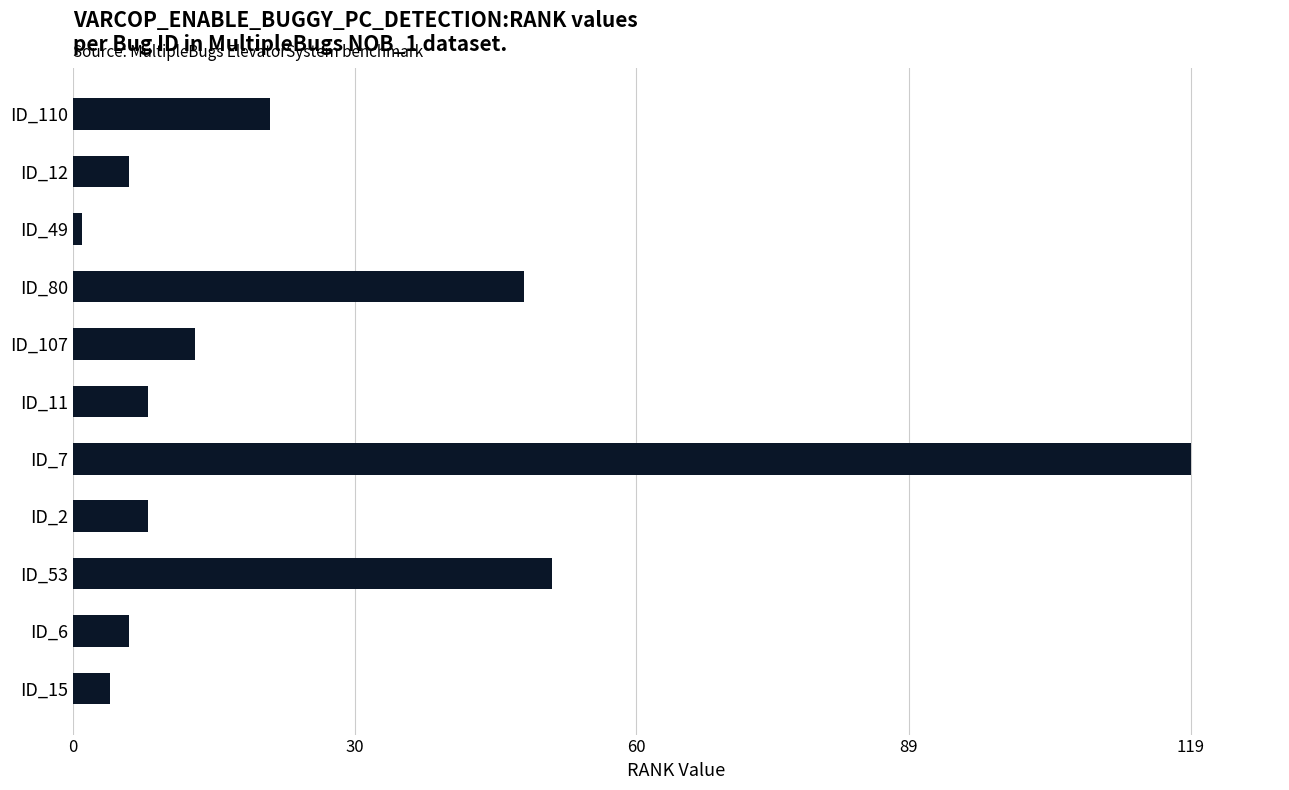

What is the difference between the second highest and minimum values?

50